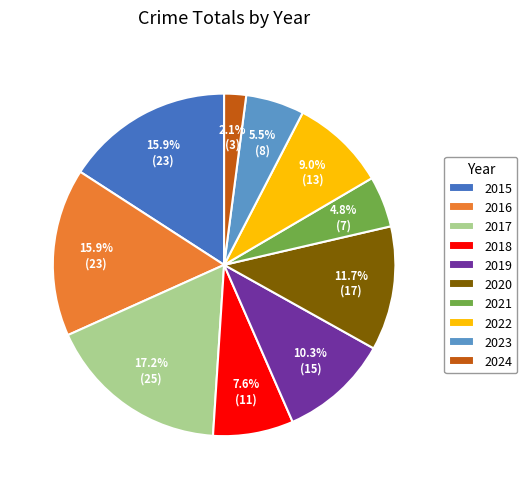

Which has a higher value, 2022 or 2023?

2022